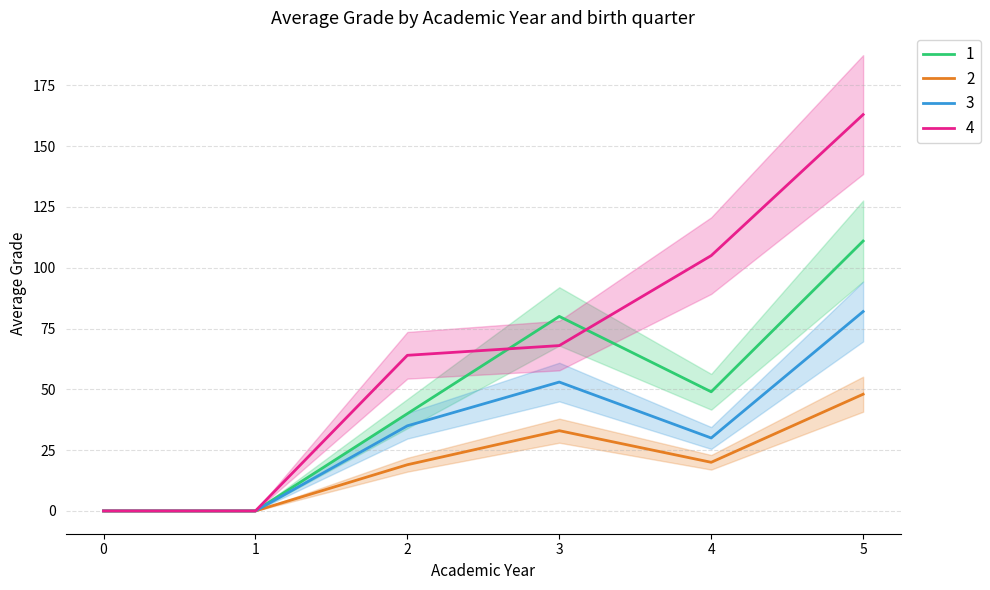

True or false: 3 and 2 intersect in this chart.

False